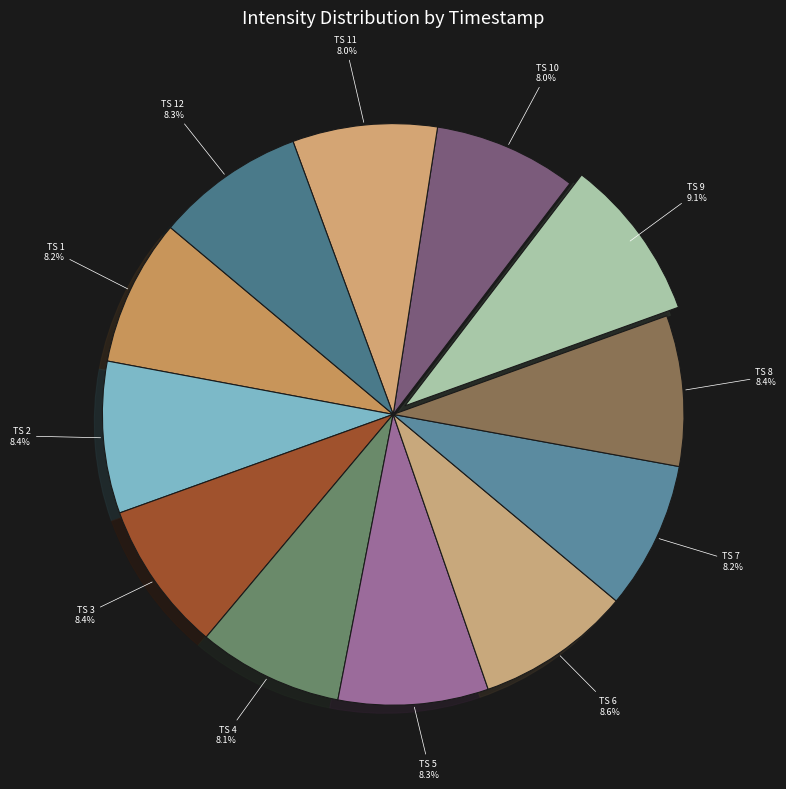

Combined, what portion of the pie is TS 12 and TS 4?

16.4%